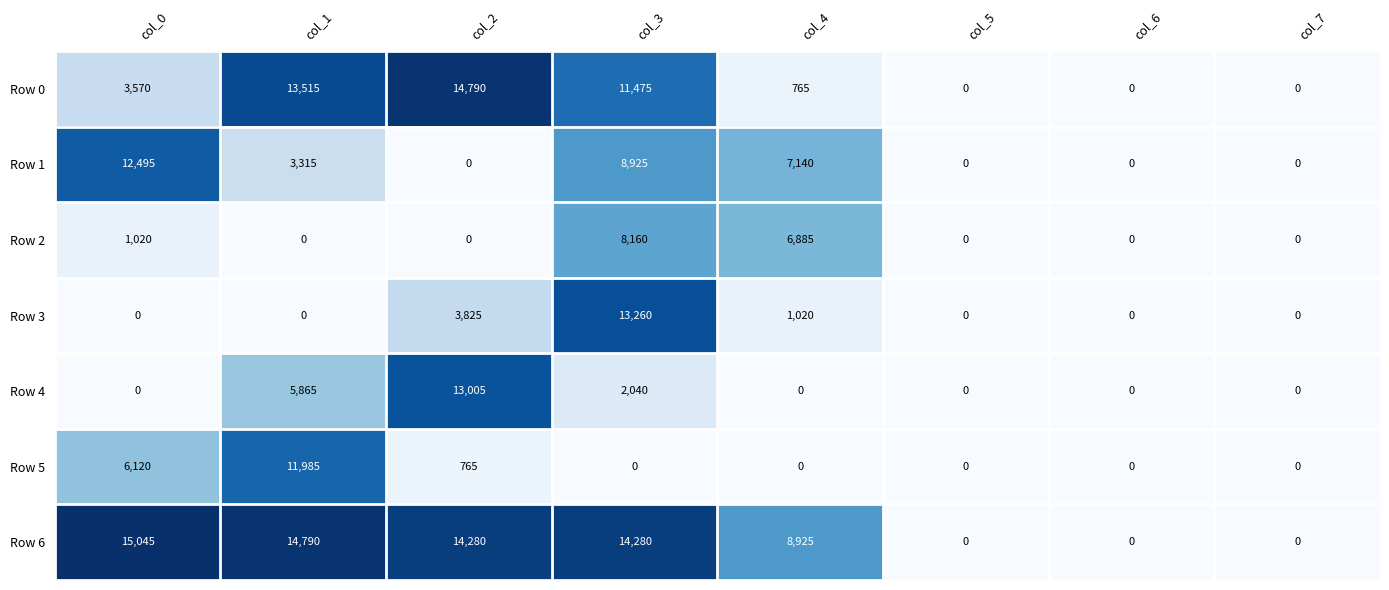

Read the Row 5 value at col_0, to the nearest 100.

6100